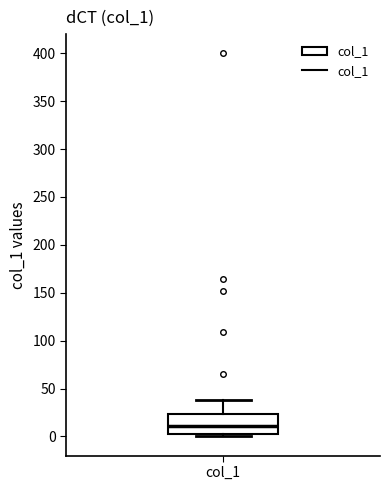

Transcribe this box plot: give where the median line is, the range the box spans, and where the two whiskers end, as read against the y-axis. The values are not printed on the chart, so give them approximately, as read against the axis.

median 10, box 5 to 25, whiskers 0 to 40